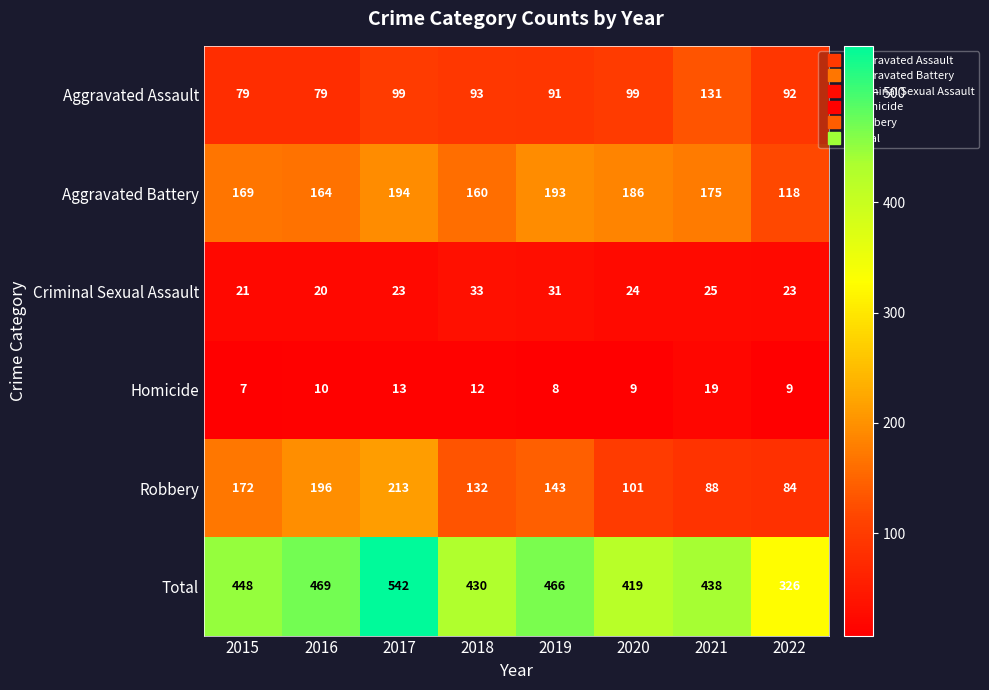

What is the difference between the second highest and second lowest values in the Homicide series?

5